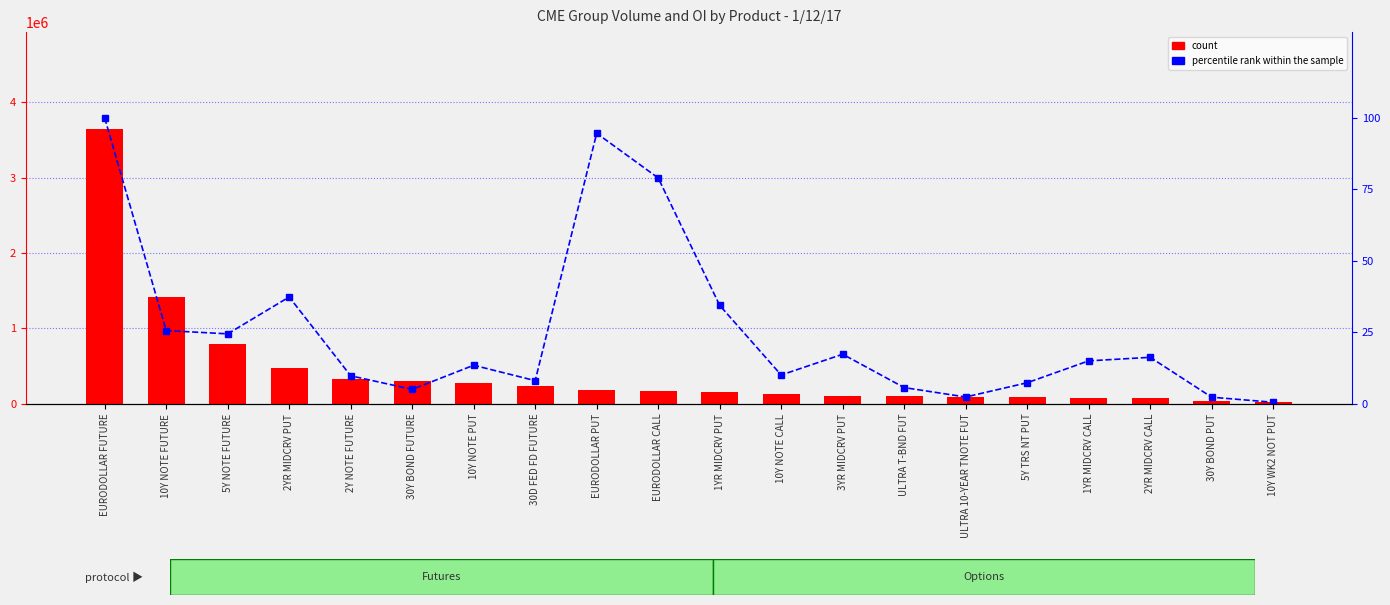

Which category has the lowest value across all series?

10Y WK2 NOT PUT